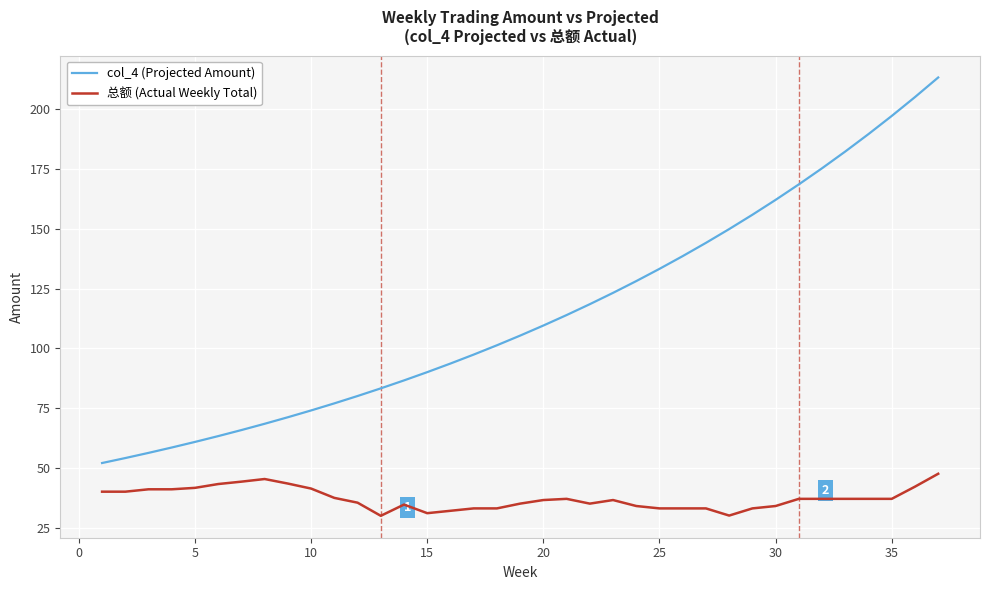

Which series has the largest range (max minus min)?

col_4 (Projected Amount)